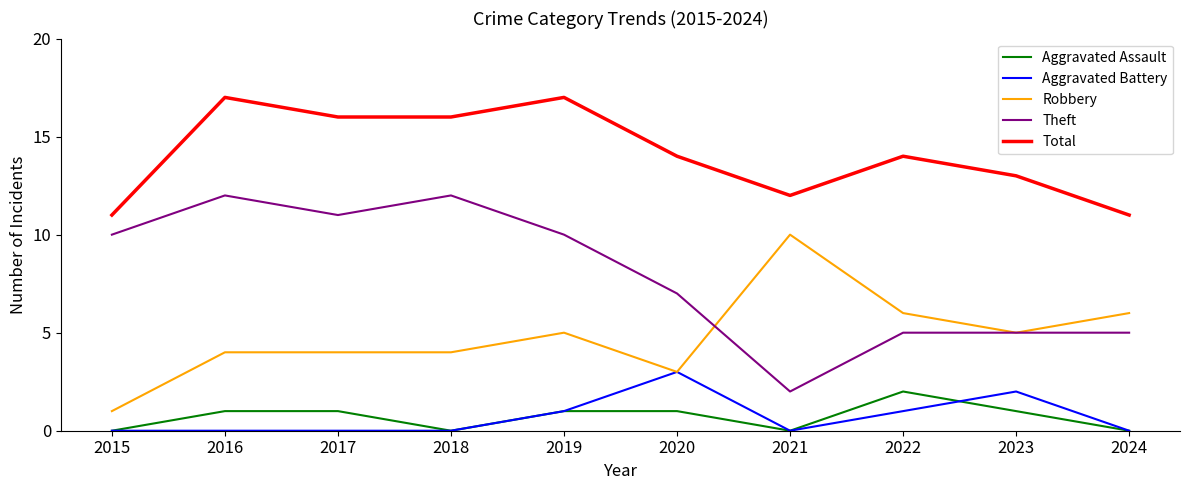

List the series in order of their peak value, highest first.

Total, Theft, Robbery, Aggravated Battery, Aggravated Assault